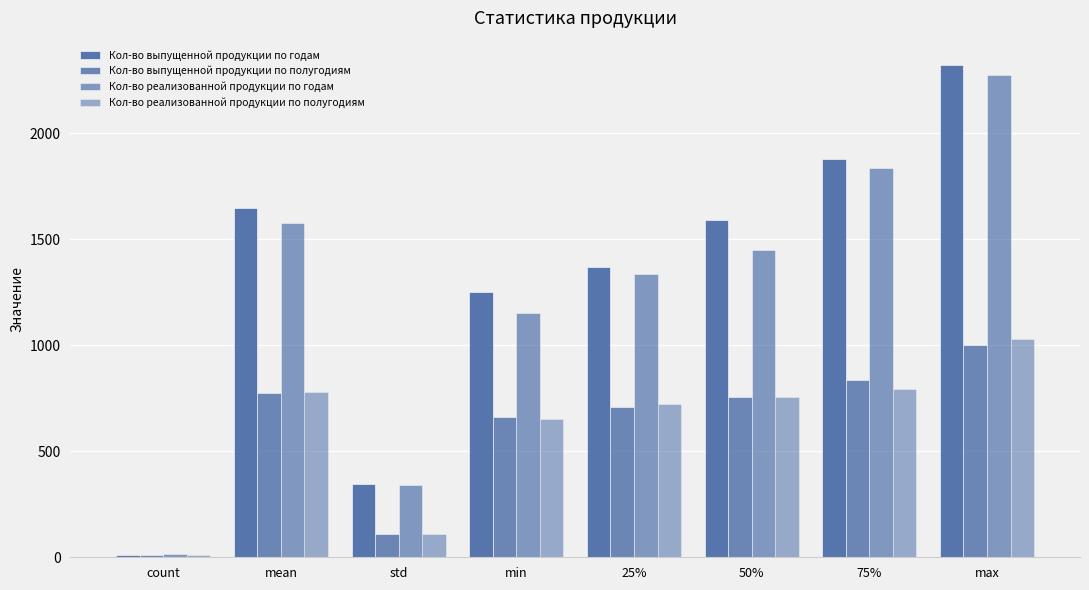

At which category does the chart reach its peak across all series?

max